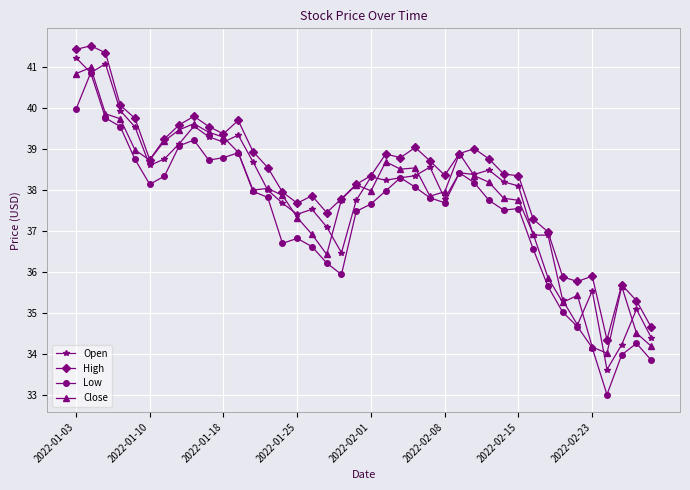

True or false: Low and High intersect in this chart.

False